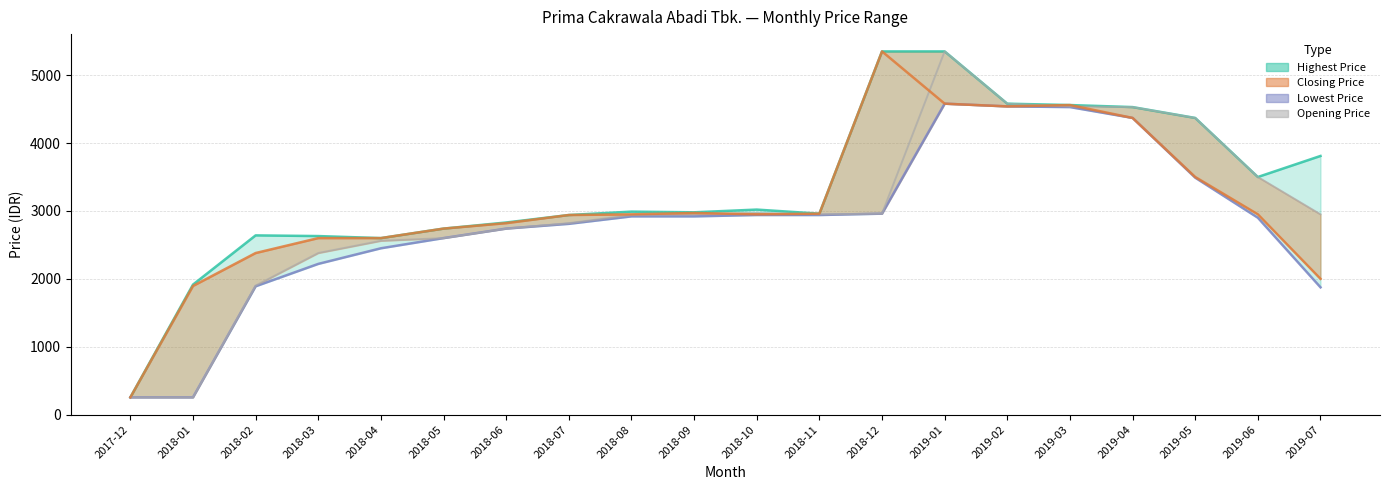

What is the value of the Opening Price point at the 11th from the left?

2970